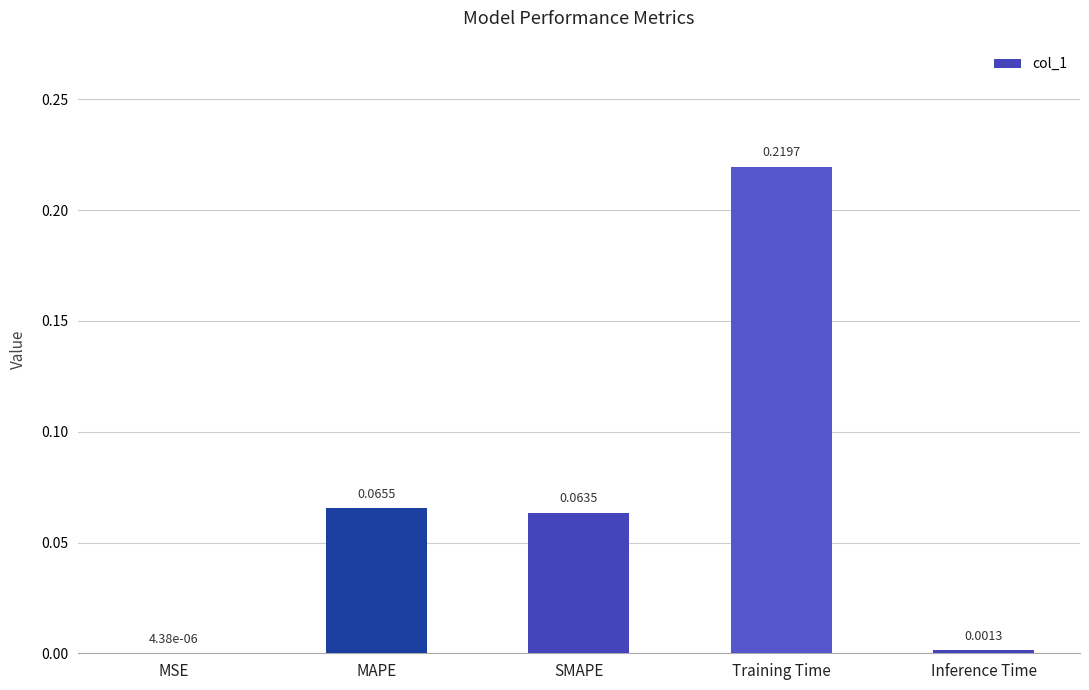

At which category does the chart reach its peak across all series?

Training Time